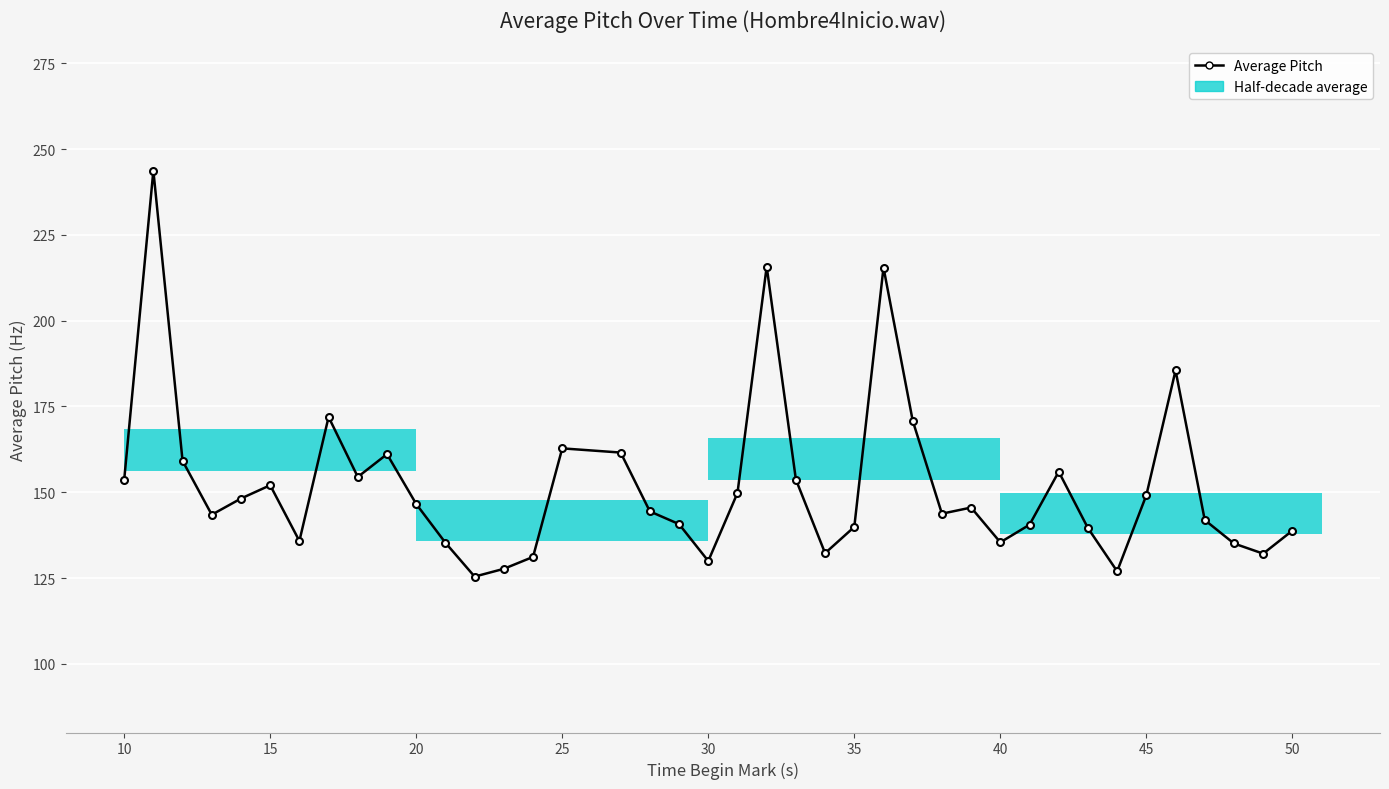

Are the bars grouped side by side (vs. stacked)?

No